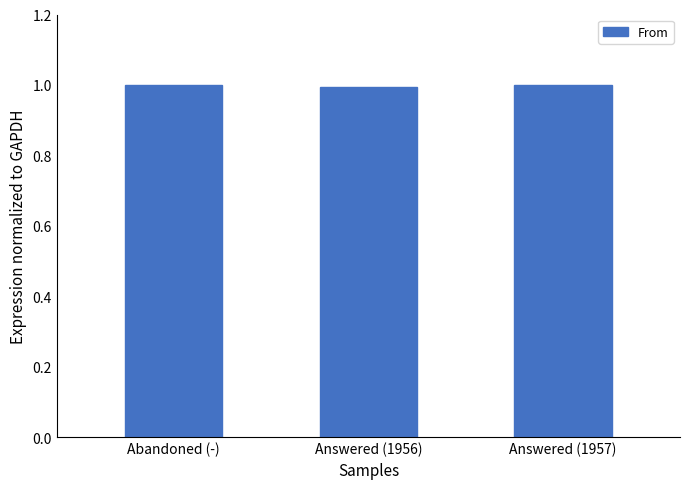

What is the sum of the values at Answered (1957) and Answered (1956)?

2.0